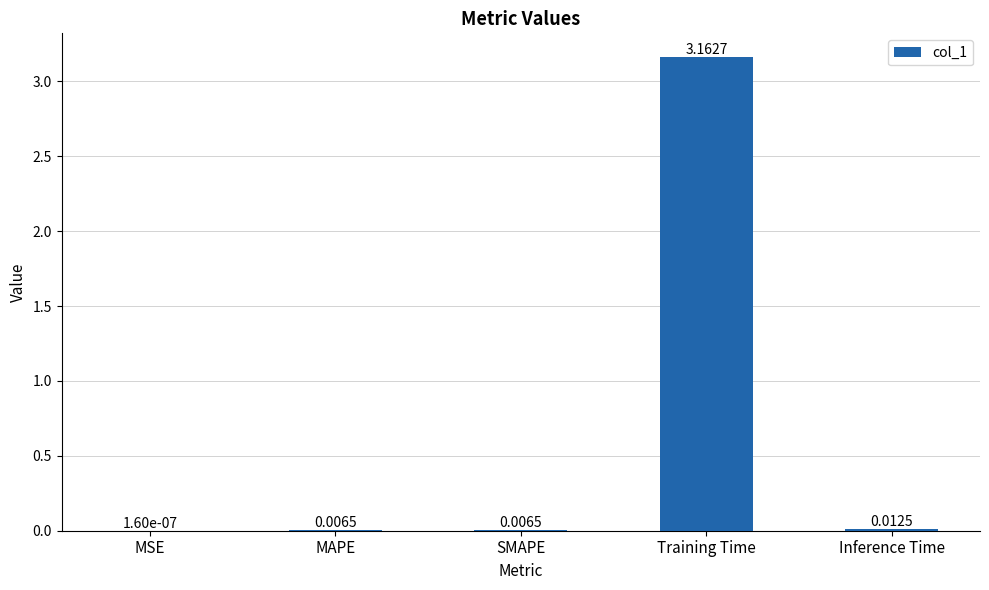

Which category has the highest value across all series?

Training Time